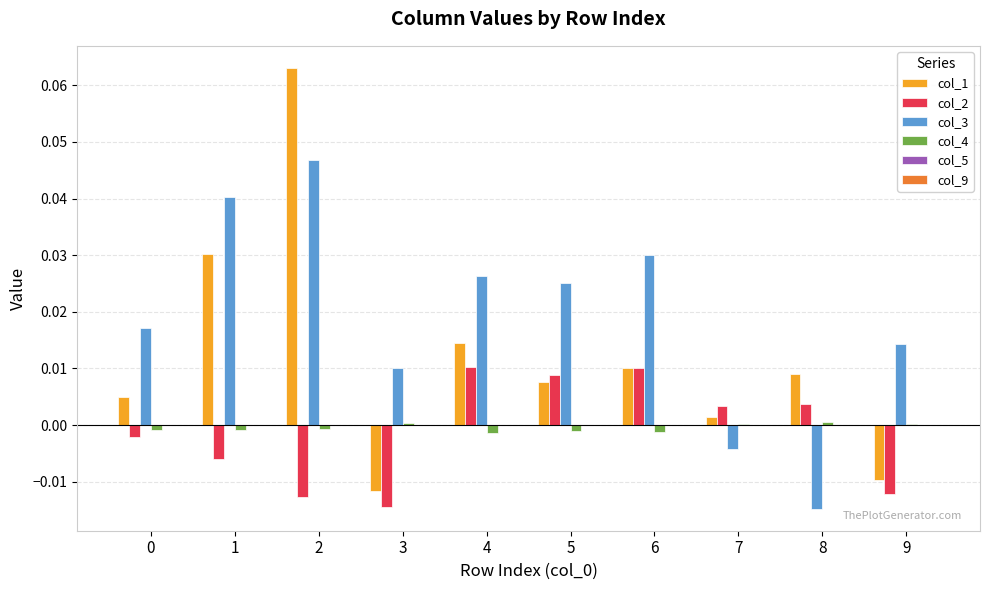

True or false: col_4 has a value of -0.0 at 1.

True